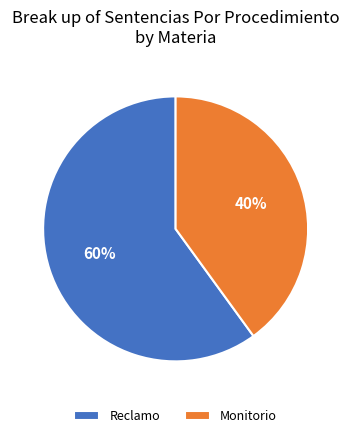

Combined, do Reclamo and Monitorio account for over 50%?

Yes